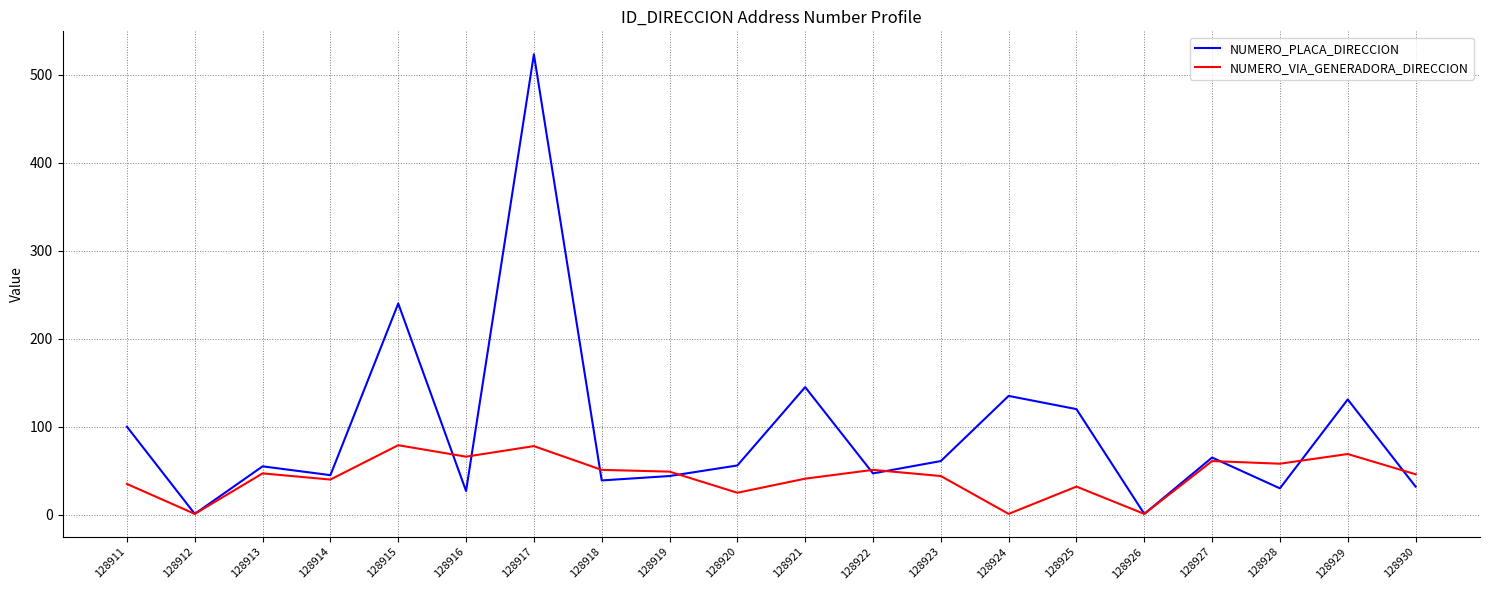

What is the maximum value shown in the chart?

523